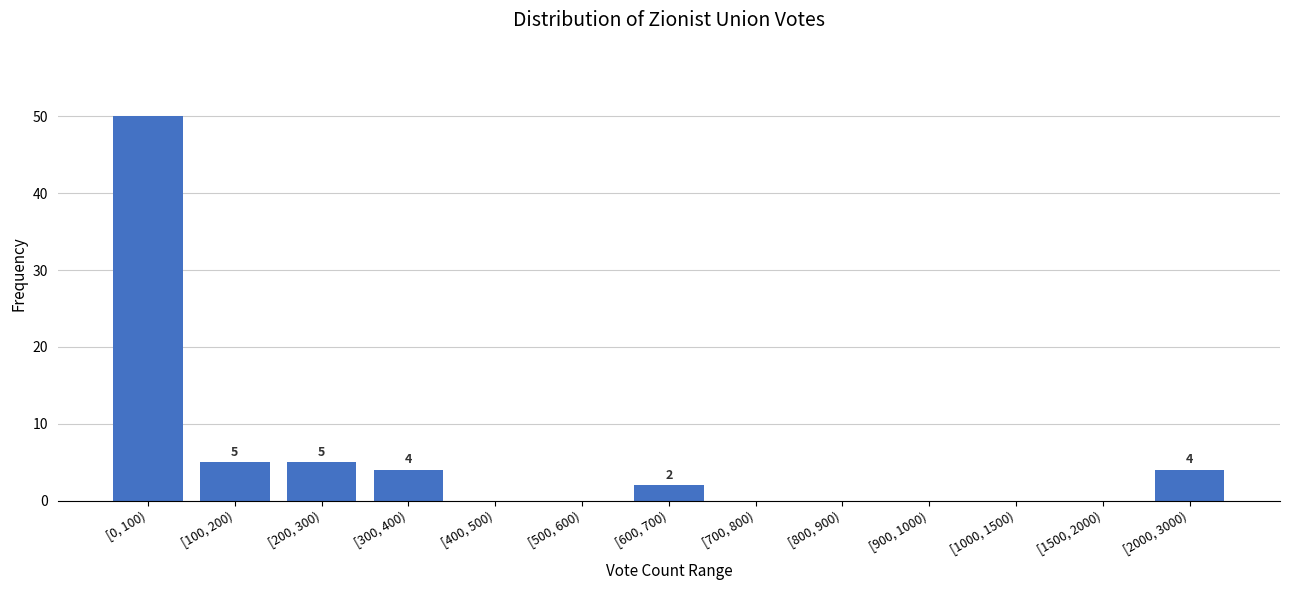

Reading left to right, transcribe all the data shown in this chart.

[0, 100)=50	[100, 200)=5	[200, 300)=5	[300, 400)=4	[400, 500)=0	[500, 600)=0	[600, 700)=2	[700, 800)=0	[800, 900)=0	[900, 1000)=0	[1000, 1500)=0	[1500, 2000)=0	[2000, 3000)=4